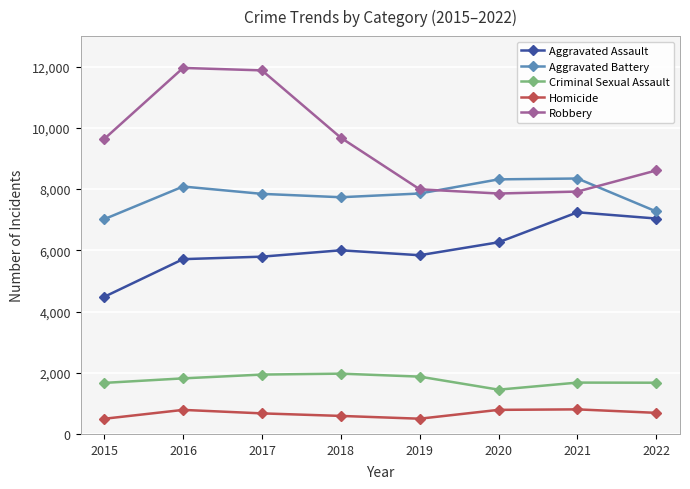

What is the lowest value of the Aggravated Battery series?

7018